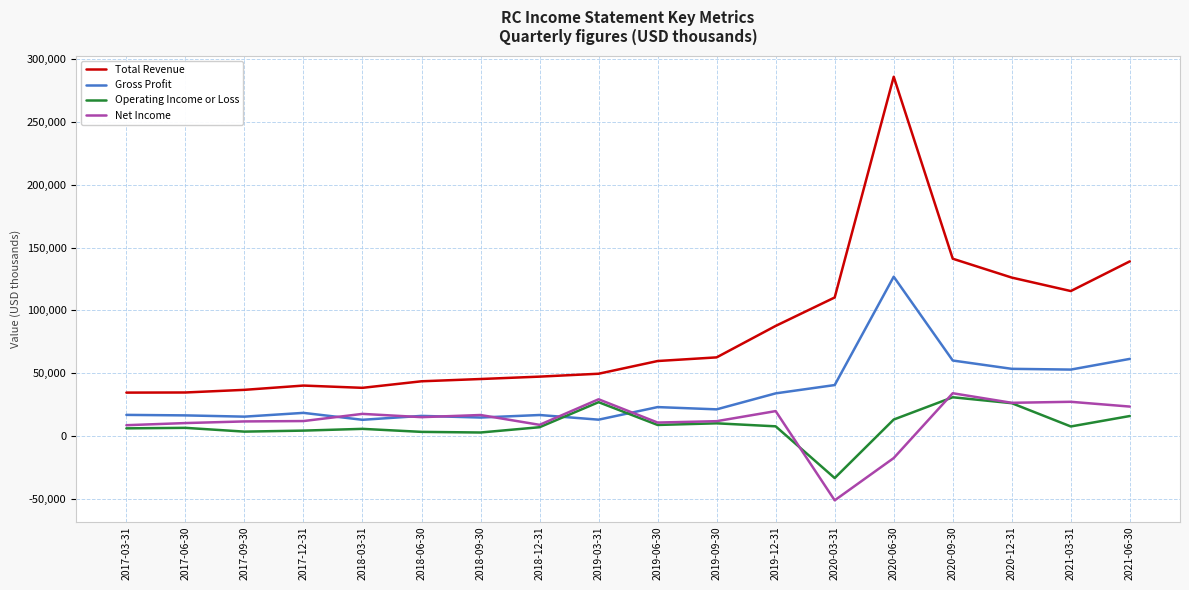

What are all the series names shown in the legend?

Total Revenue, Gross Profit, Operating Income or Loss, Net Income